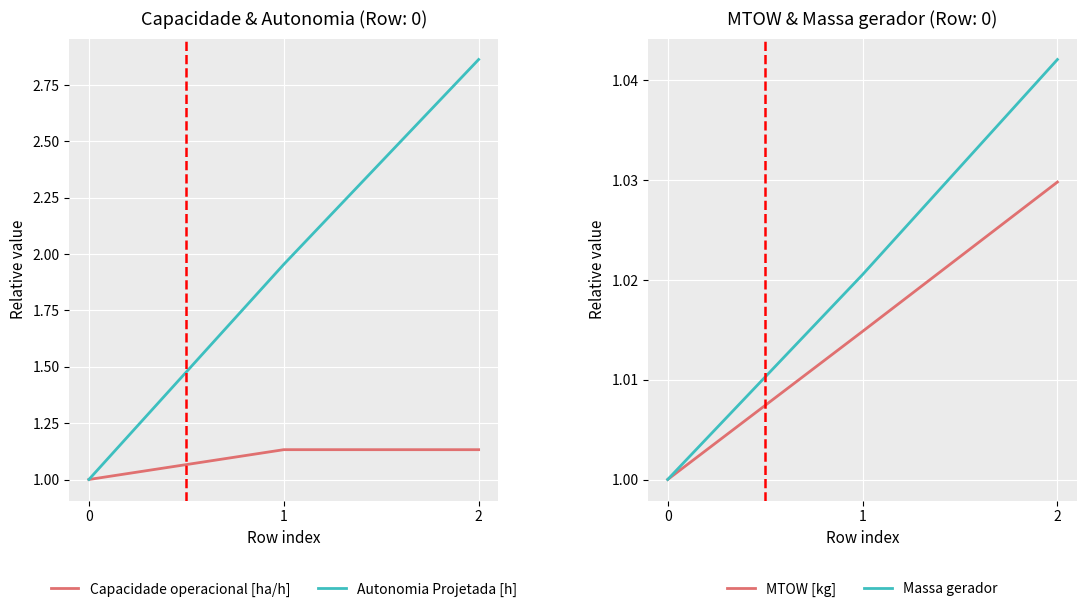

Between 0 and 1, which series saw the biggest shift?

Autonomia Projetada [h]